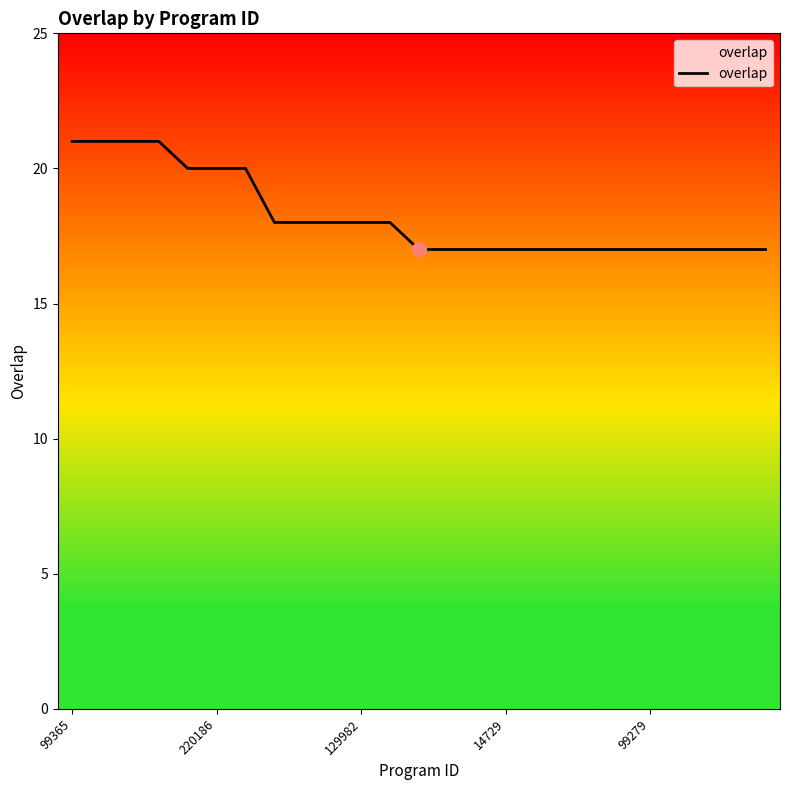

What is the greatest value displayed?

21